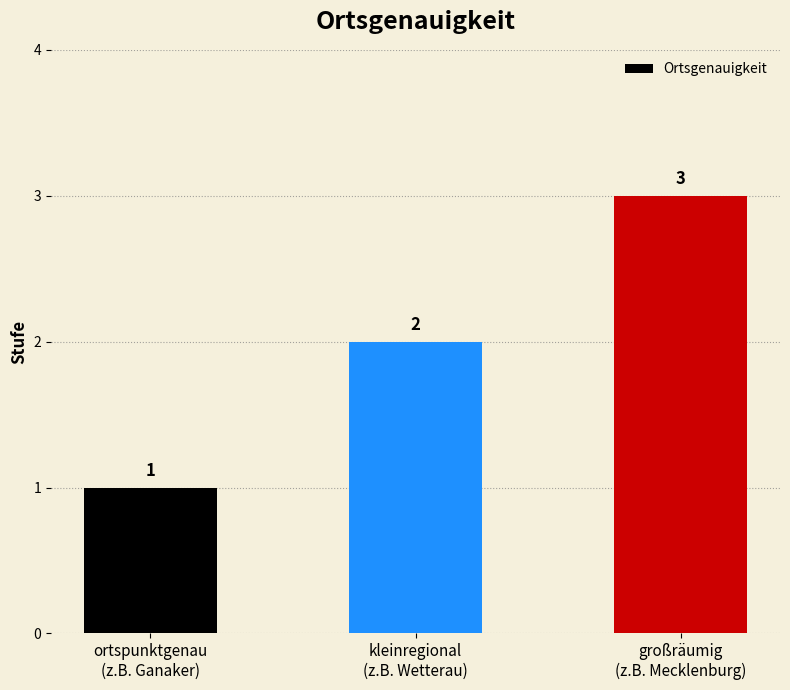

What is the average value?

2